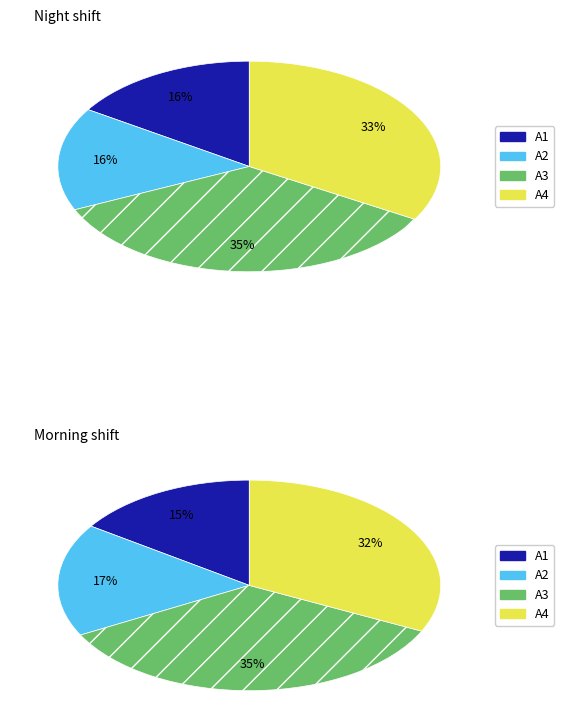

True or false: A4 accounts for 27% of the total.

False